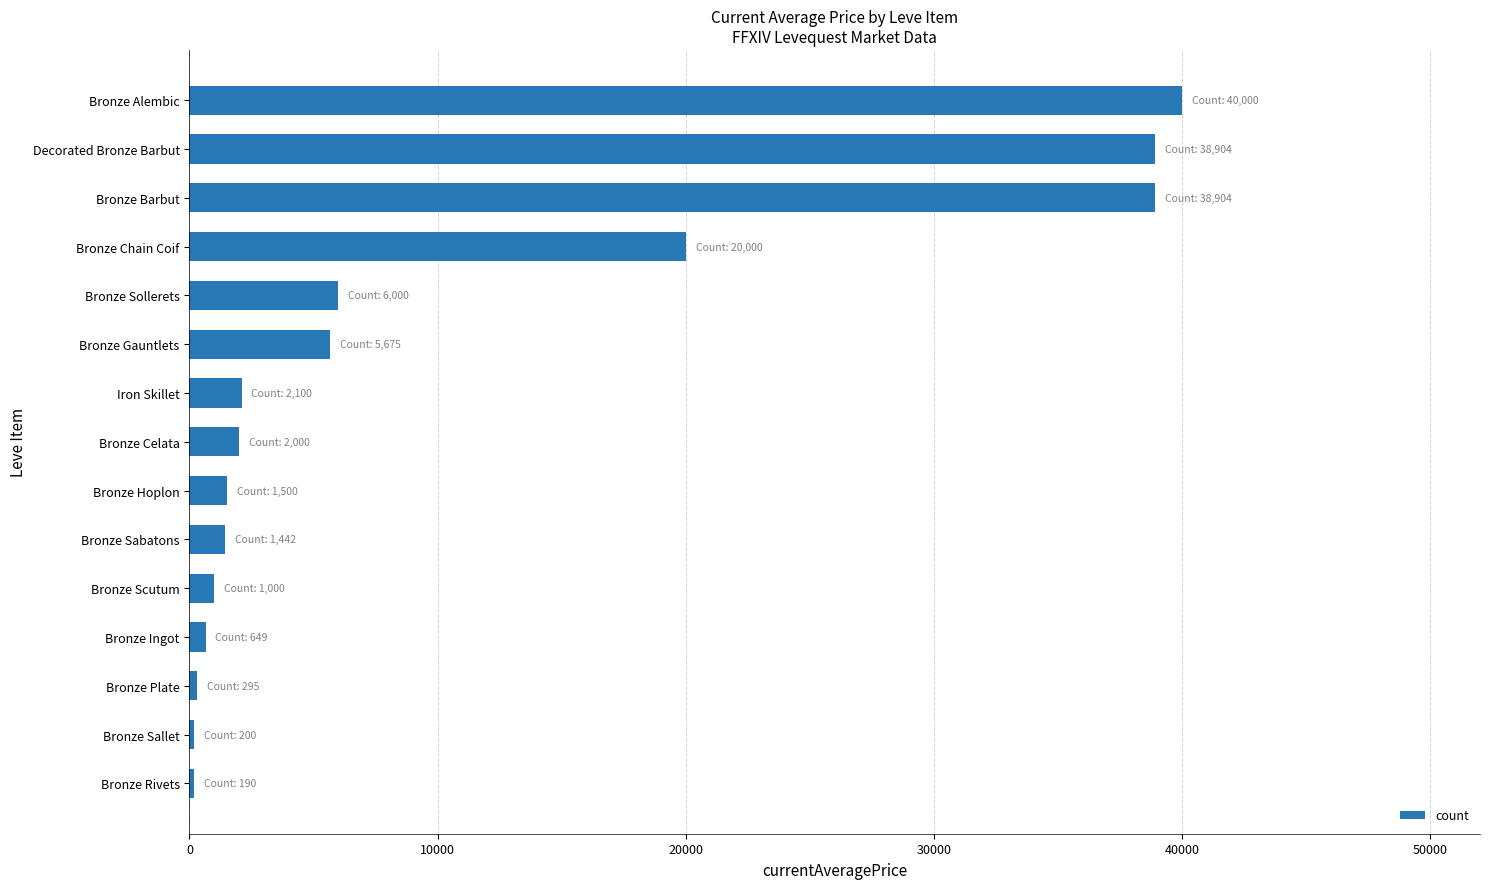

What is the difference between the maximum and minimum values?

39810.0